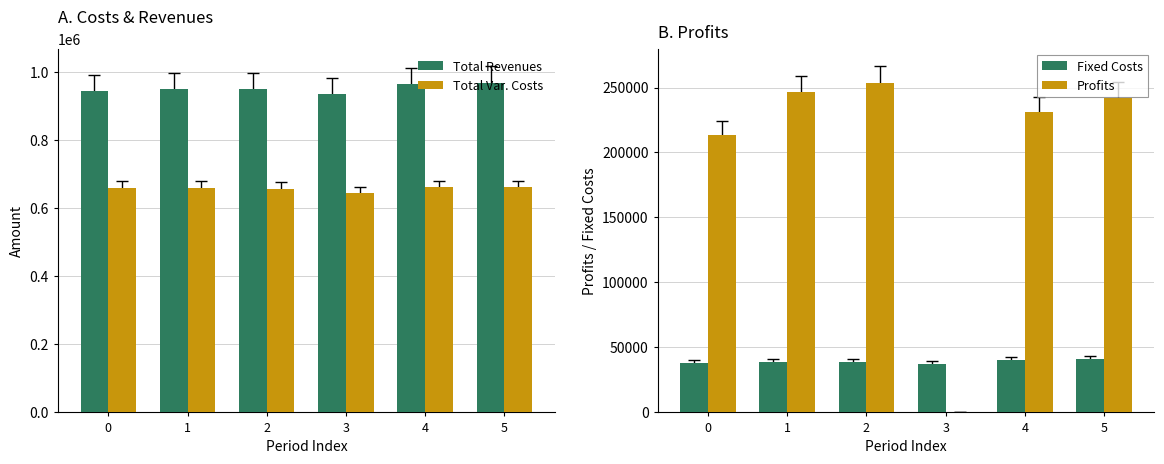

What is the difference between the Total Revenues values at 4 and 1?

14896.2